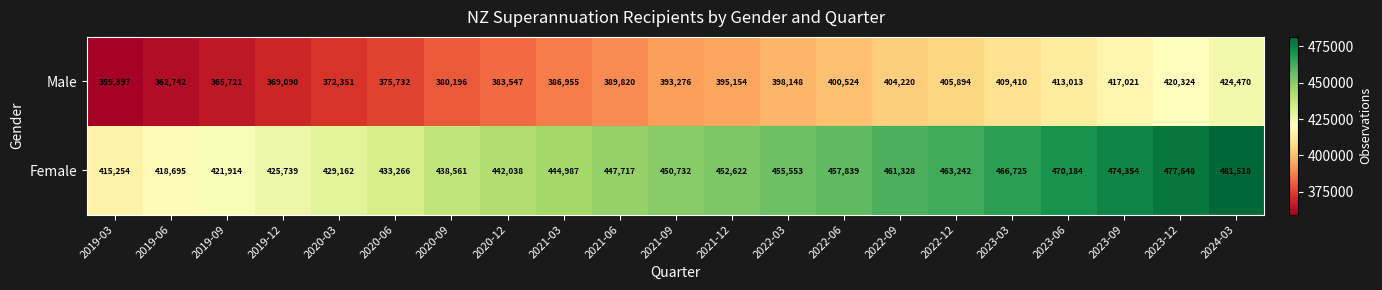

At 2020-12, list the series in order from smallest to largest.

Male, Female